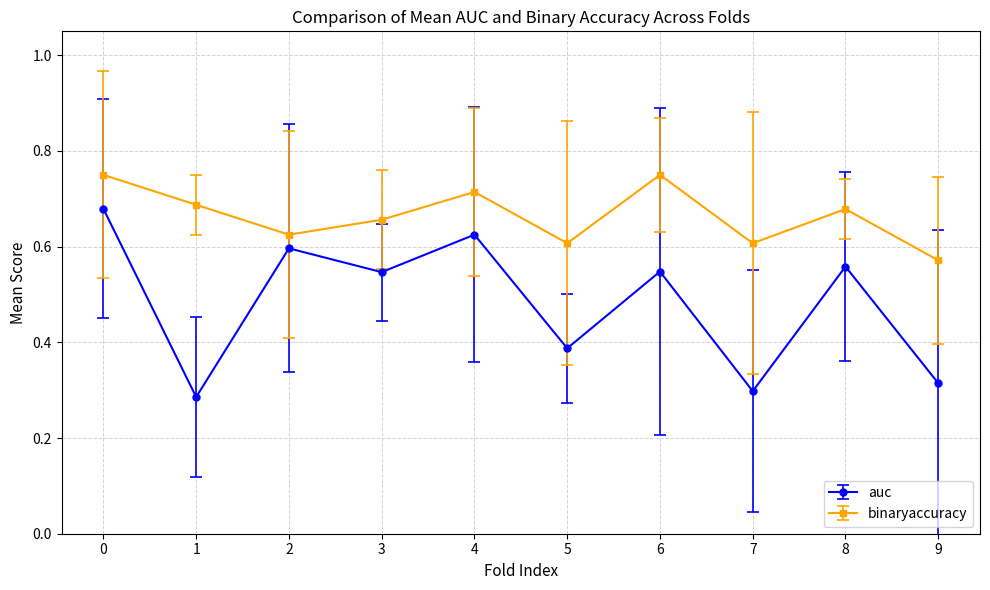

What is the sum of all binaryaccuracy values?

6.6